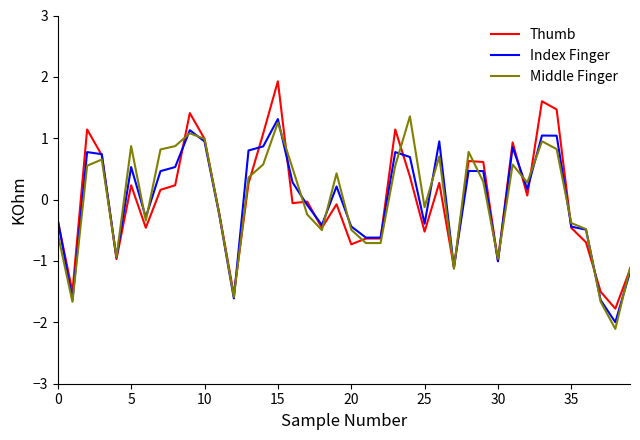

What are all the series names shown in the legend?

Thumb, Index Finger, Middle Finger